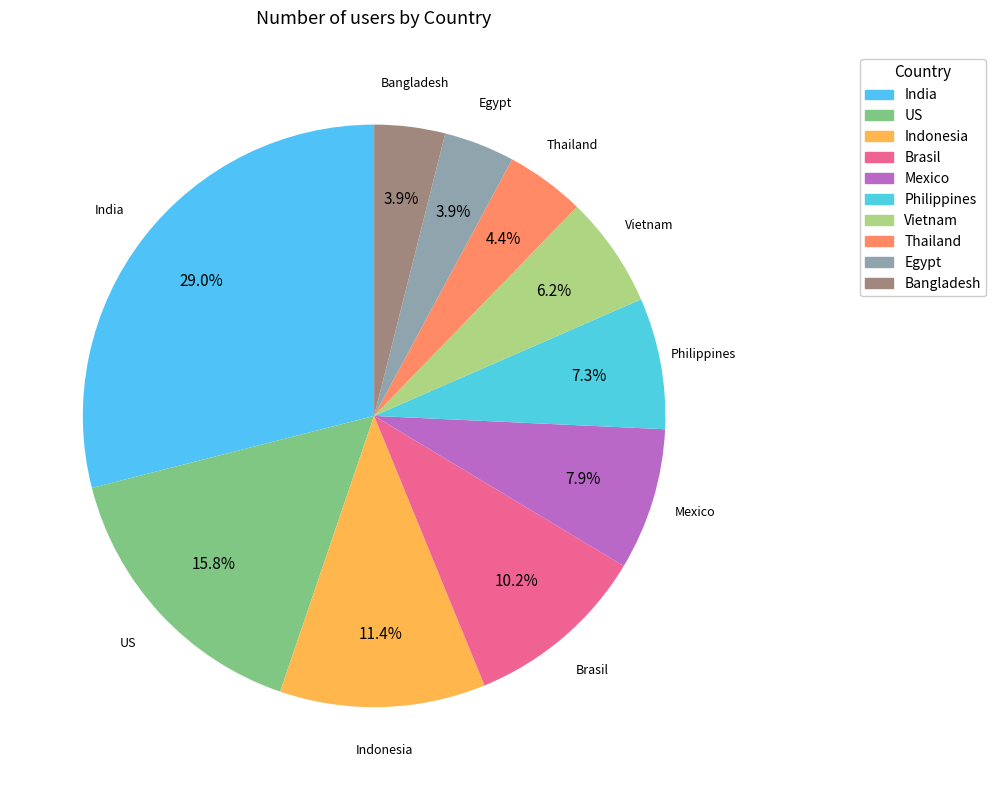

What percentage is NOT represented by US?

84.2%